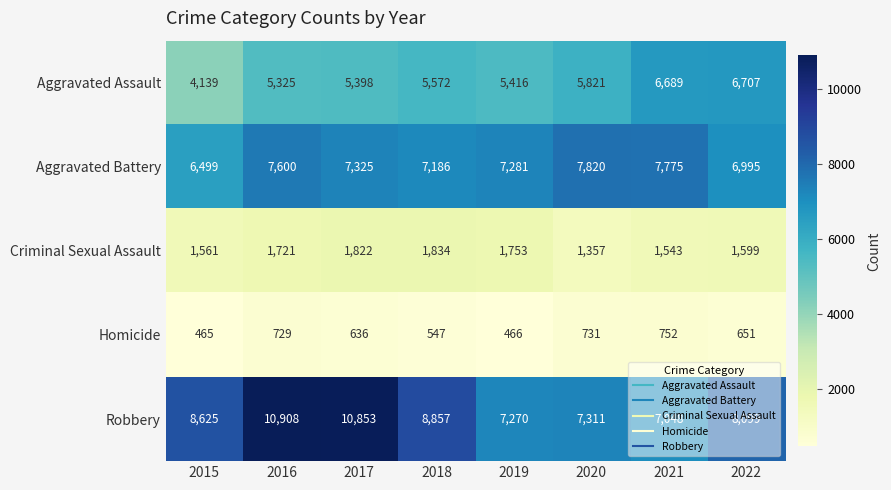

What is the maximum value shown in the chart?

10908